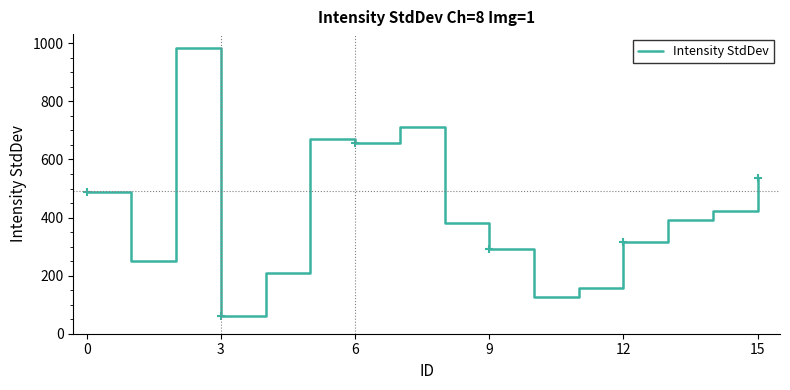

What is the minimum value shown in the chart?

62.5